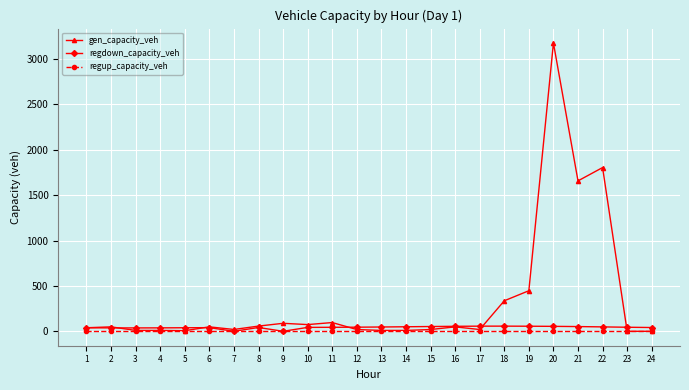

How many lines are shown in the chart?

3